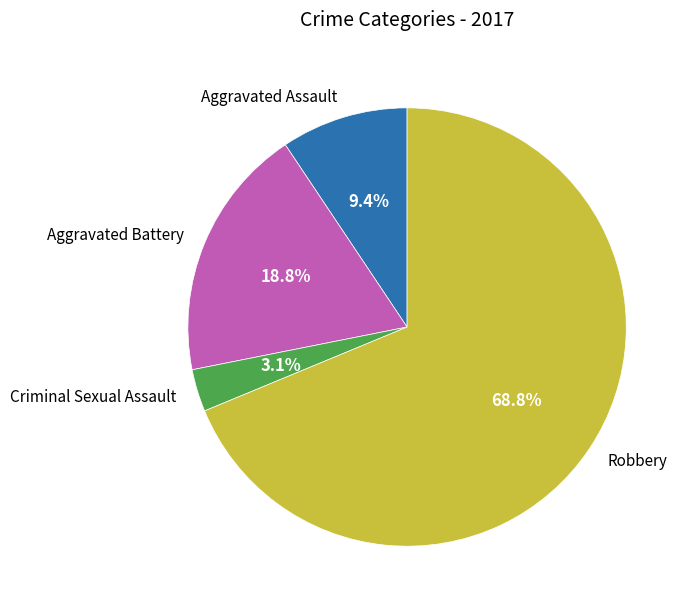

Between Aggravated Battery and Robbery, which is larger?

Robbery